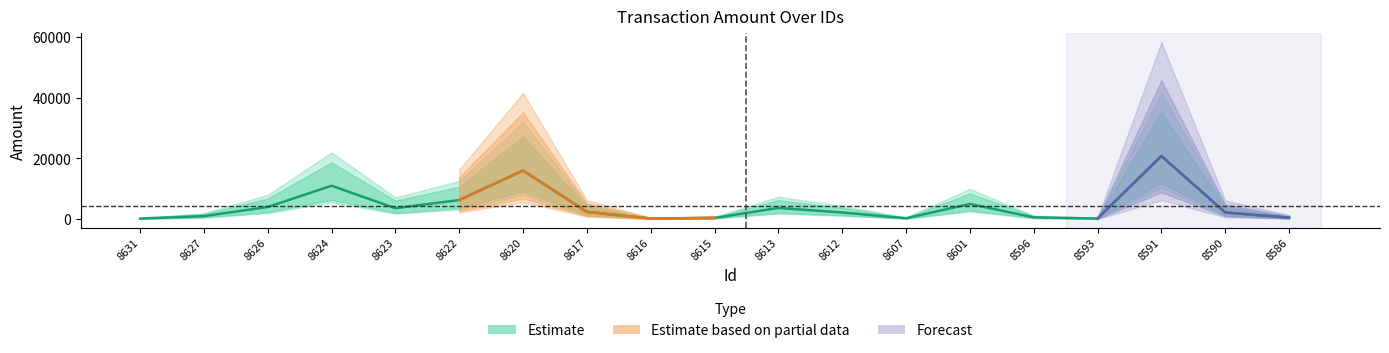

How many values in the amount series are below 2200?

8